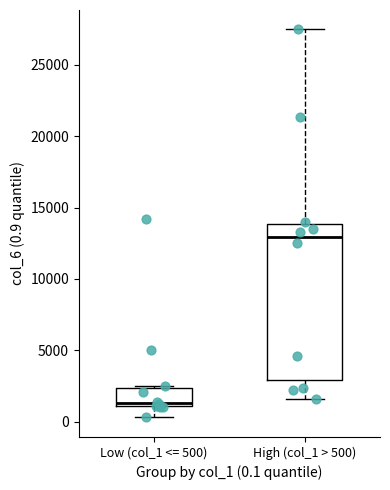

Where does the lower whisker of the box for Low (col_1 <= 500) end on the y-axis? The values are not printed on the chart, so give them approximately, as read against the axis.

500